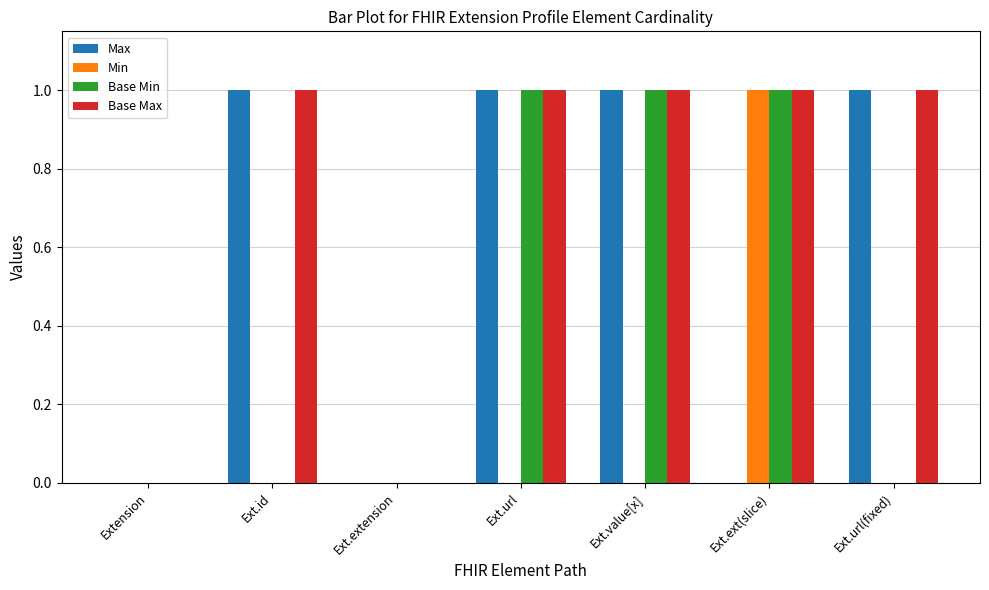

Reading left to right, list all the values displayed in this chart.

Max: 0	1	0	1	1	0	1
Min: 0	0	0	0	0	1	0
Base Min: 0	0	0	1	1	1	0
Base Max: 0	1	0	1	1	1	1